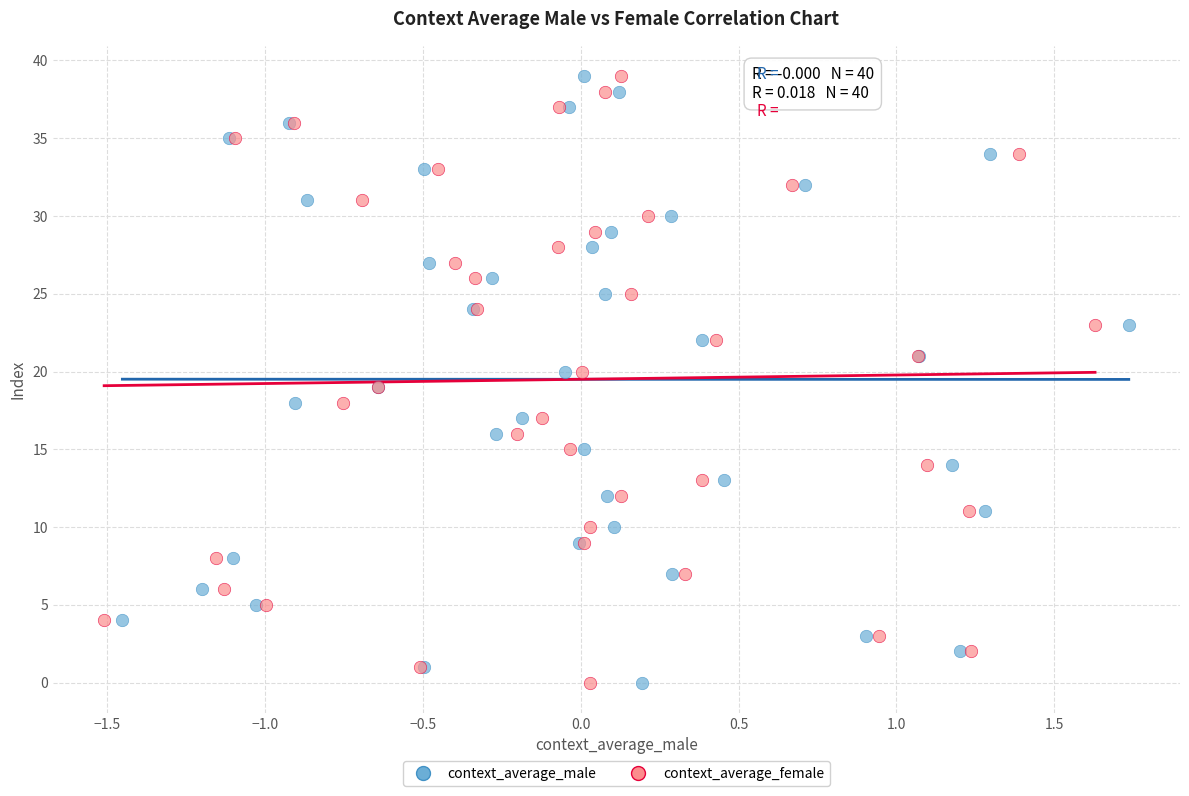

What are all the series names shown in the legend?

context_average_male, context_average_female